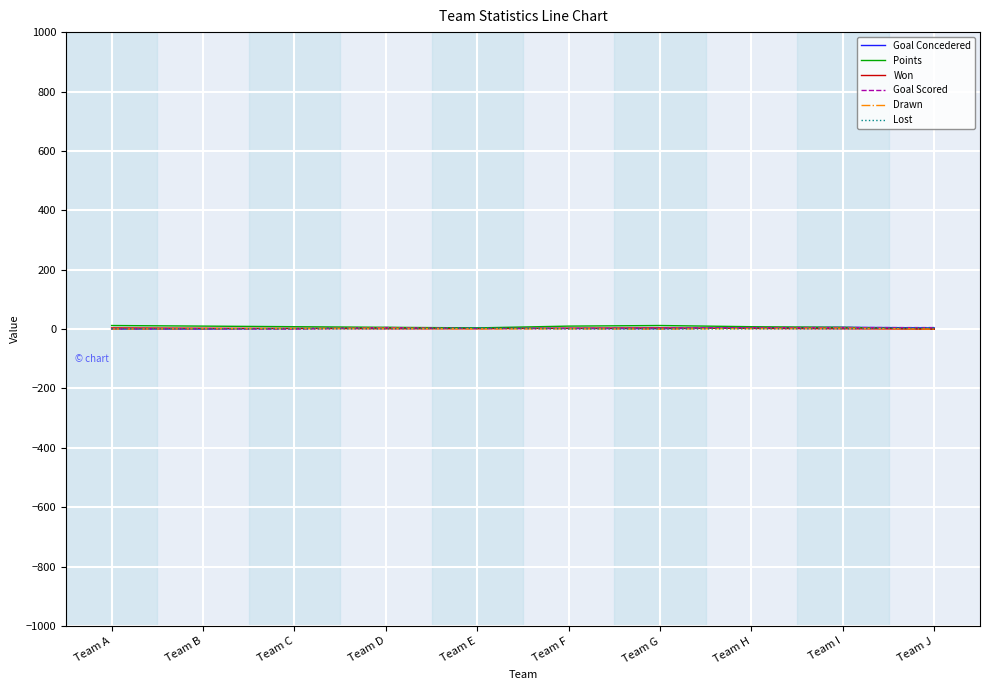

What are all the series names shown in the legend?

Goal Concedered, Points, Won, Goal Scored, Drawn, Lost